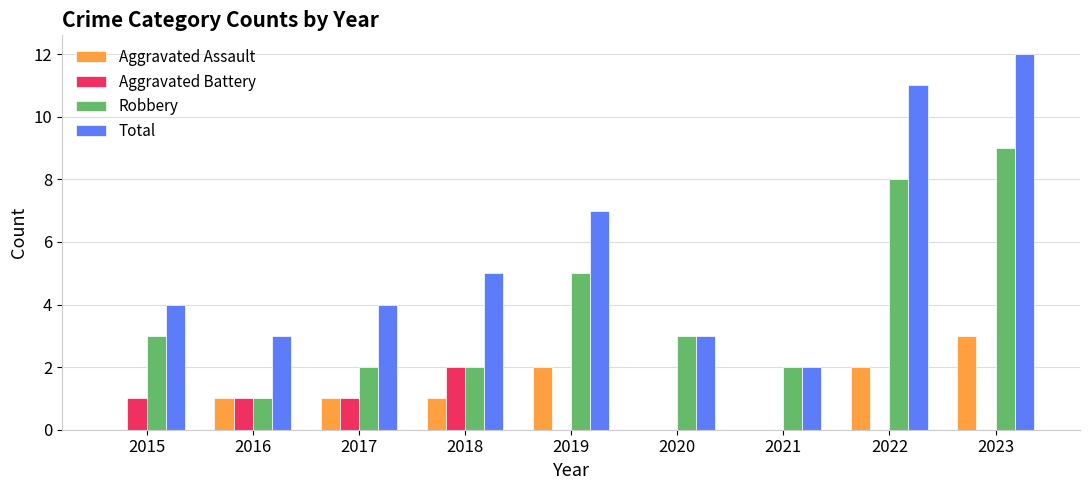

Is the value of Aggravated Assault at 2023 greater than the value of Aggravated Battery at 2017?

Yes